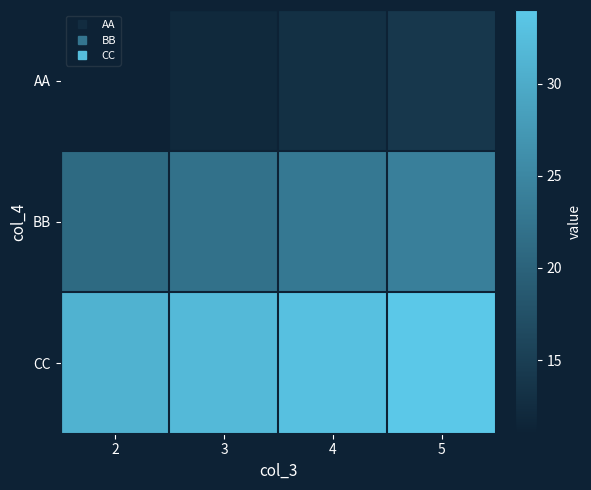

At how many categories does at least one series exceed 20?

4